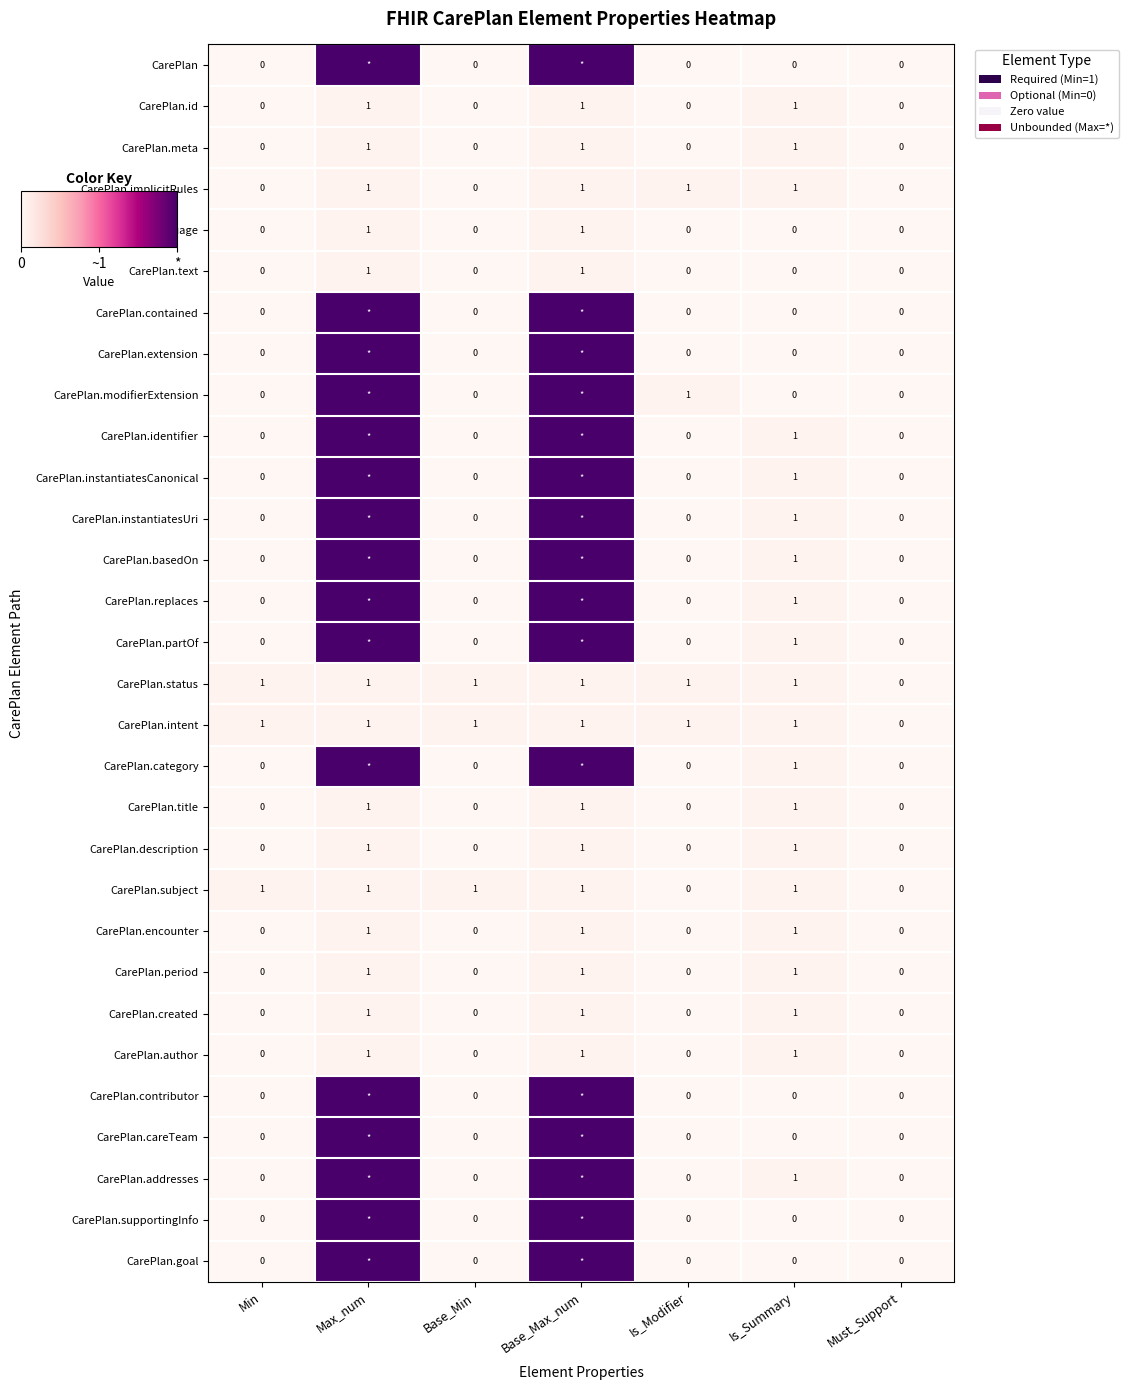

The value of CarePlan.implicitRules at Is_Modifier is 1. True or false?

True